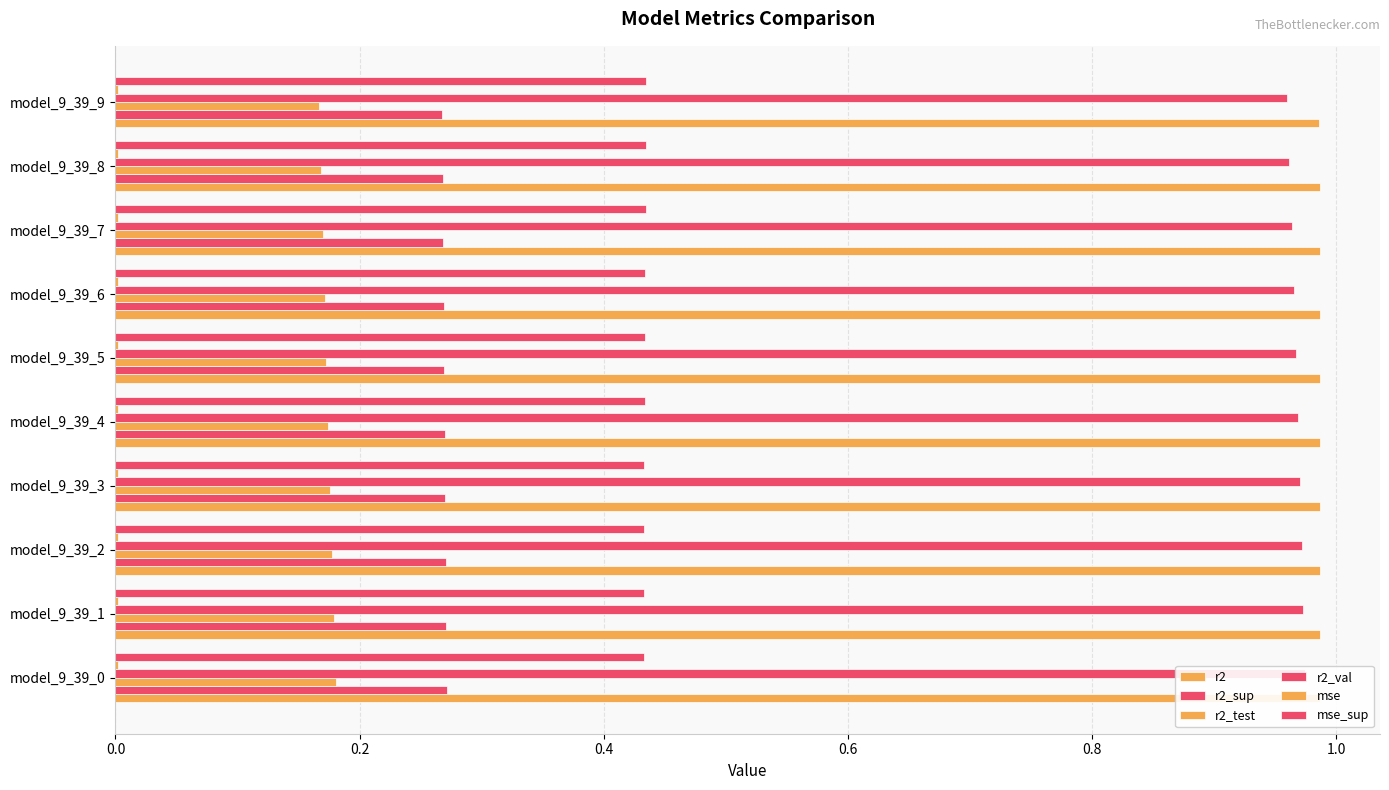

Rank the series by their maximum value, from lowest to highest.

mse, r2_test, r2_sup, mse_sup, r2_val, r2